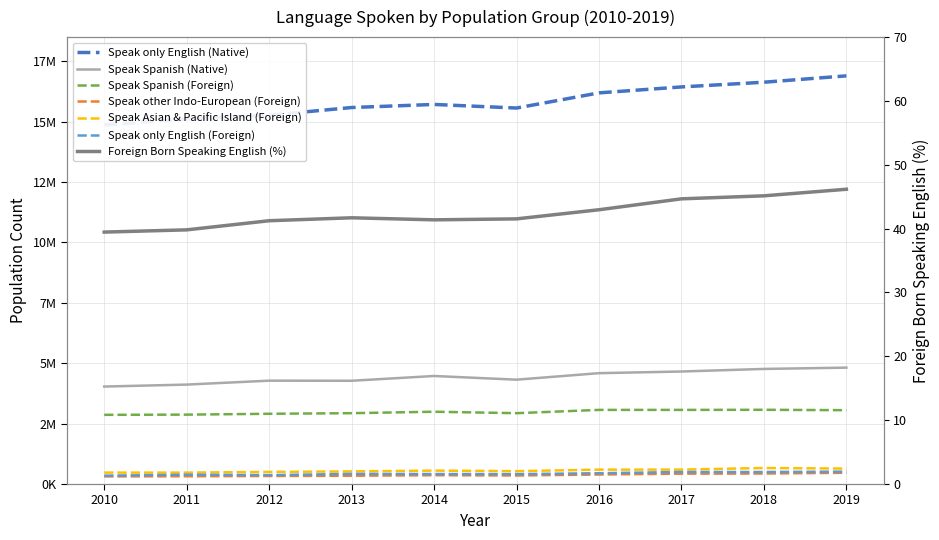

True or false: Speak Spanish (Foreign) and Speak only English (Foreign) intersect in this chart.

False